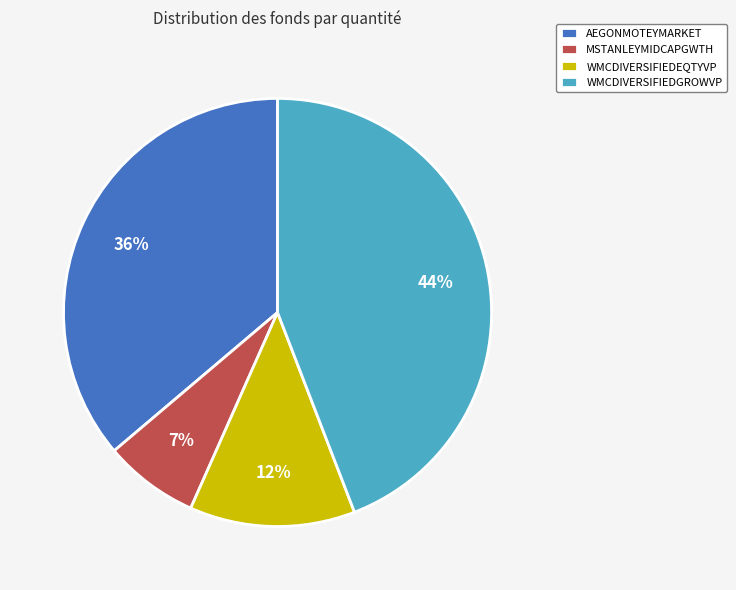

Does AEGONMOTEYMARKET represent more than half of the total?

No